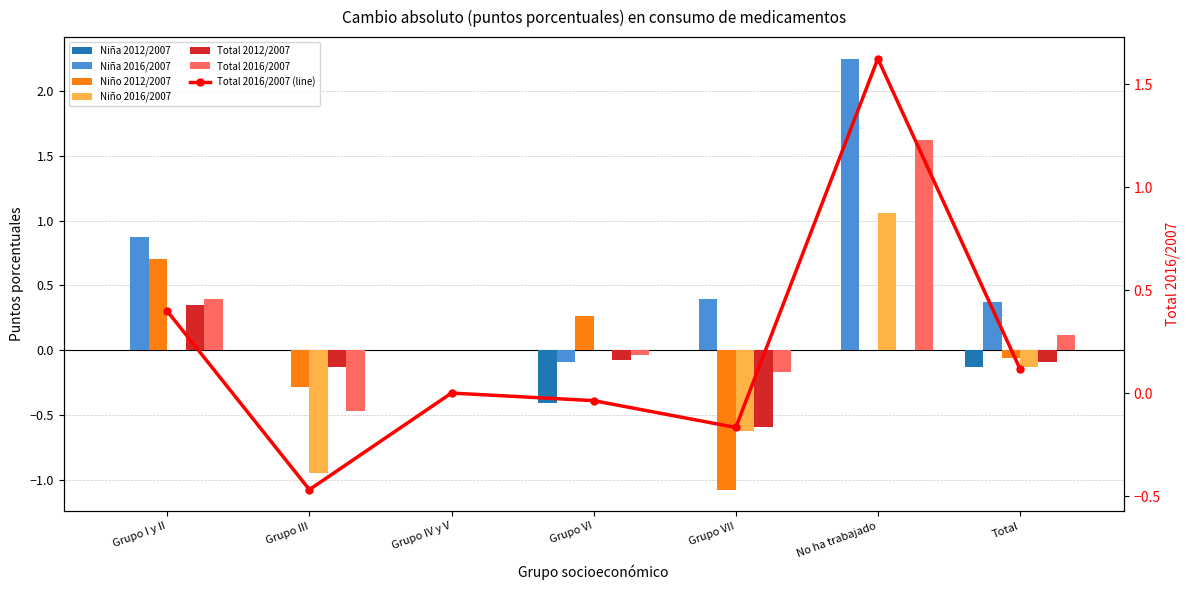

Where does the Niño 2012/2007 series first go above 0?

Grupo I y II